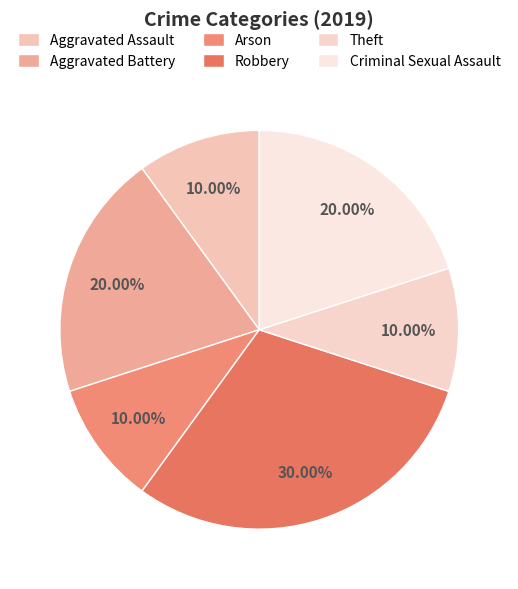

How much of the chart is everything except Arson?

90.0%